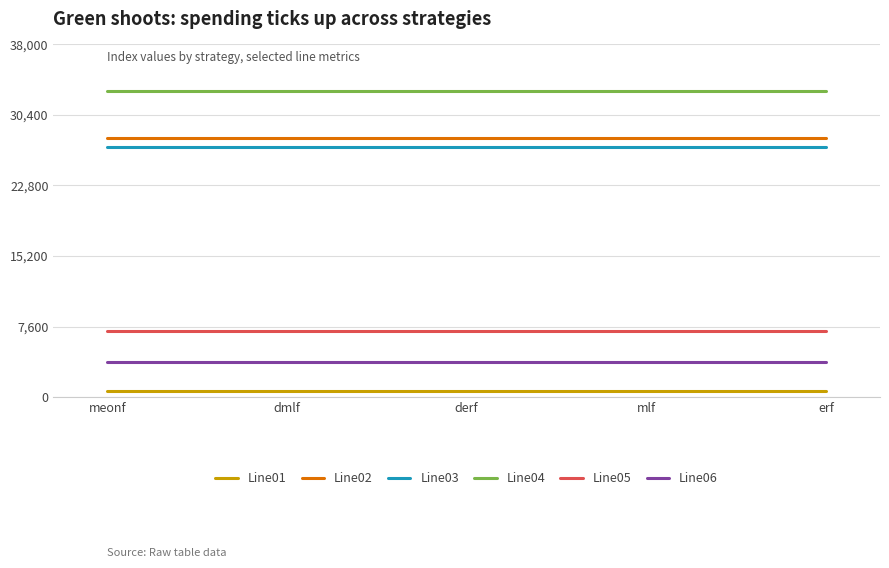

True or false: Line06 has a value of 3778 at meonf.

True